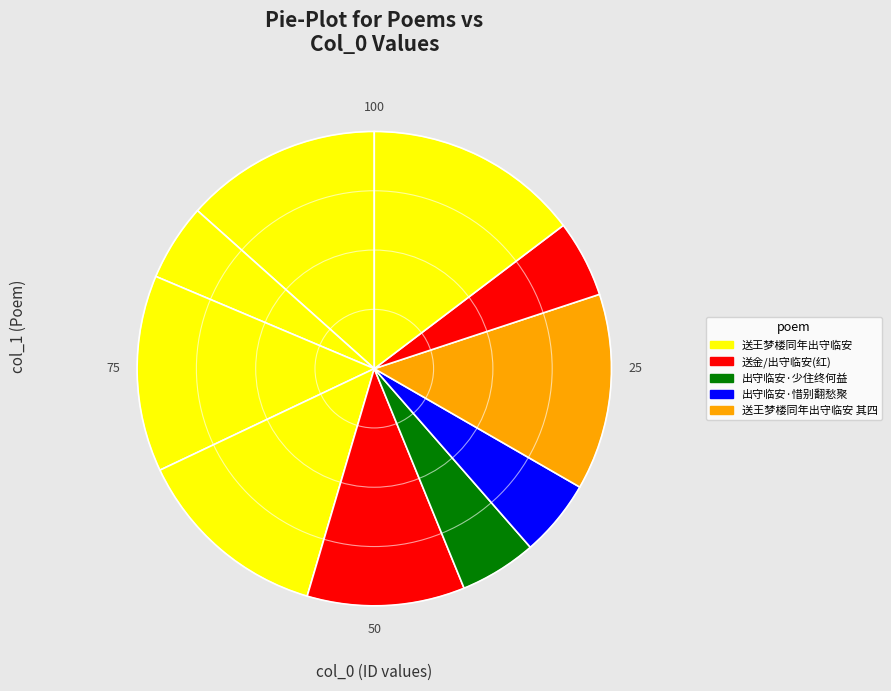

How many slices are in this pie chart?

10